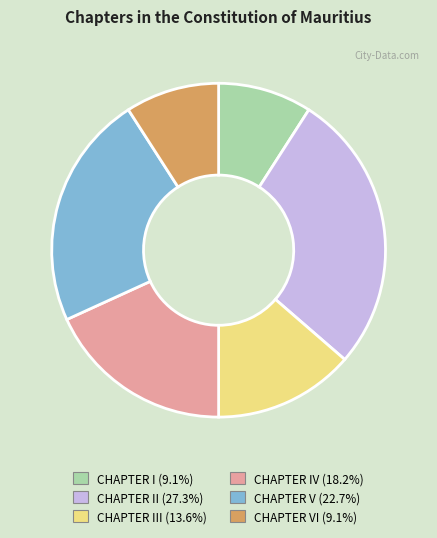

Is there any slice that represents more than half of the pie?

No